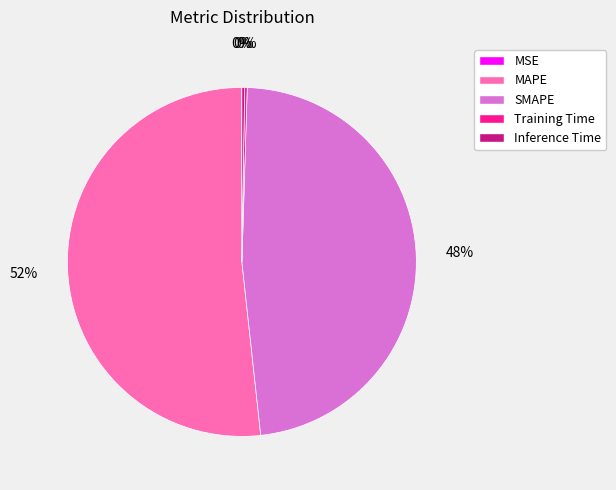

The MAPE slice represents 52% of the pie. True or false?

True